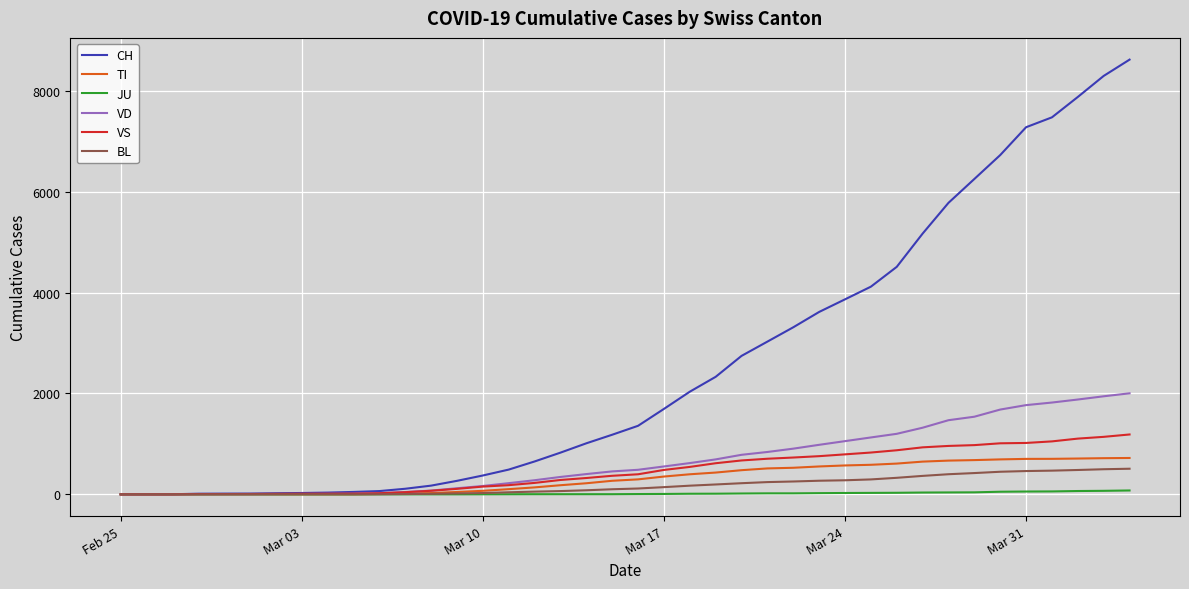

How many categories are shown in the chart?

40